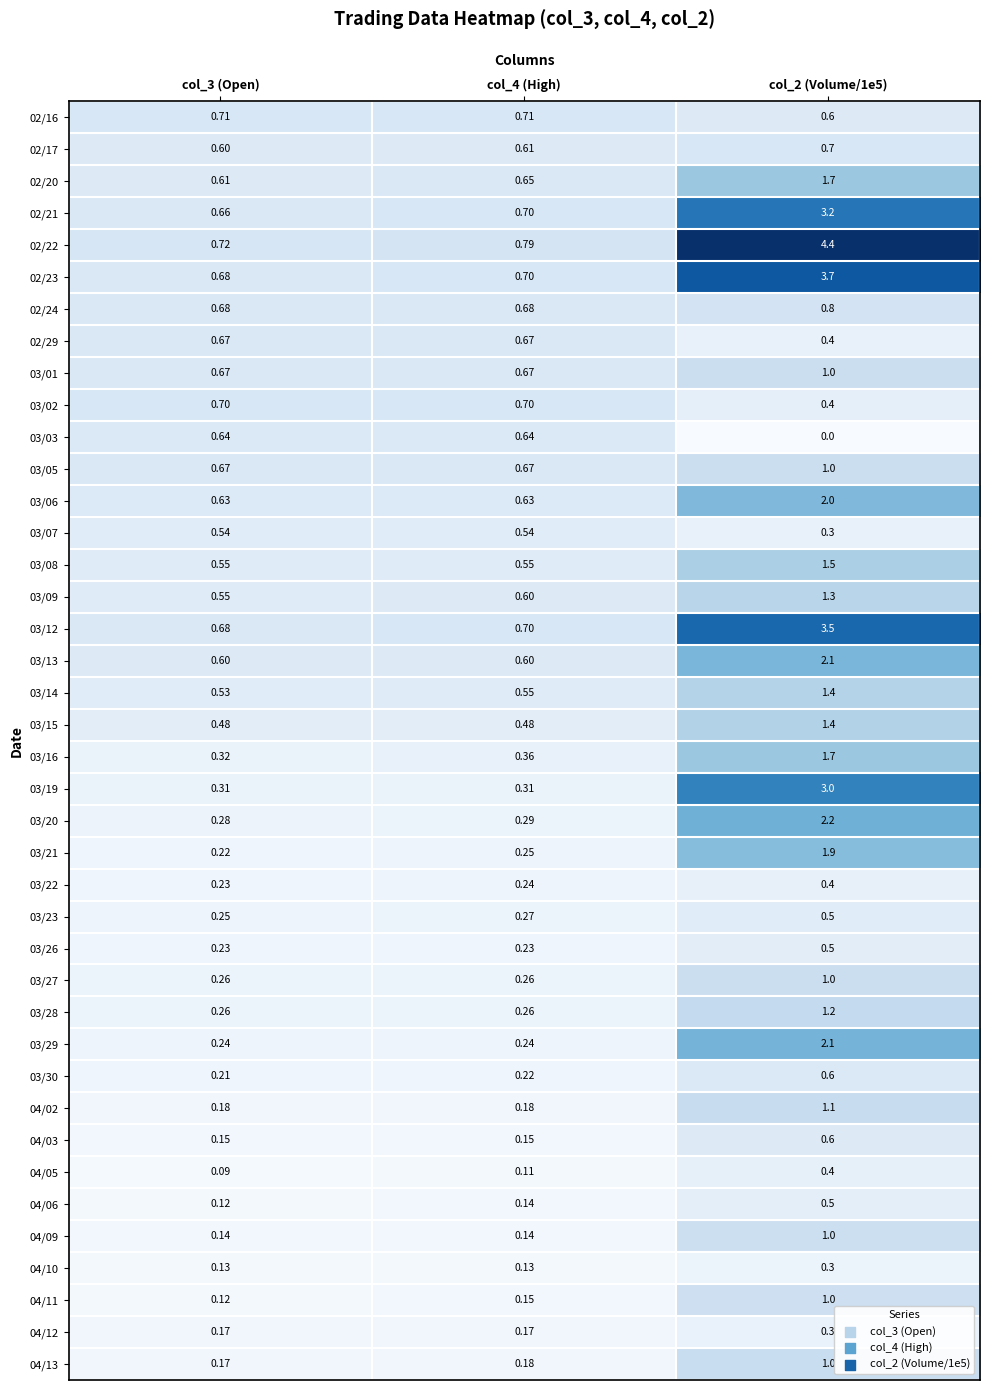

Is the value of 03/01 at col_2 (Volume/1e5) greater than the value of 03/06 at col_4 (High)?

Yes